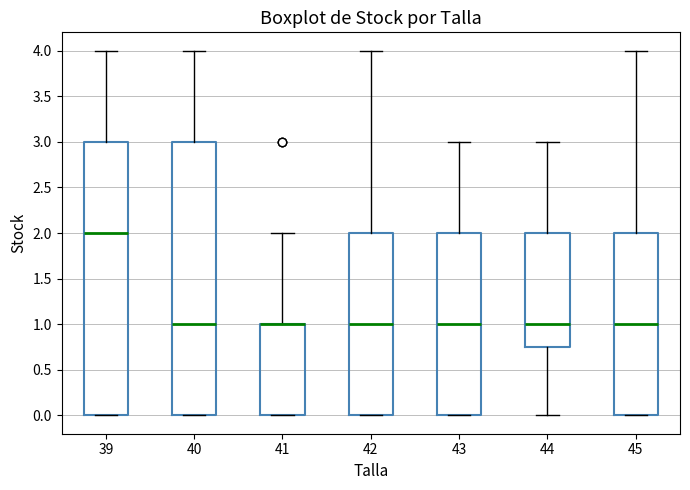

Where does the upper whisker of the box at x = 40 end on the y-axis? The values are not printed on the chart, so give them approximately, as read against the axis.

4.00